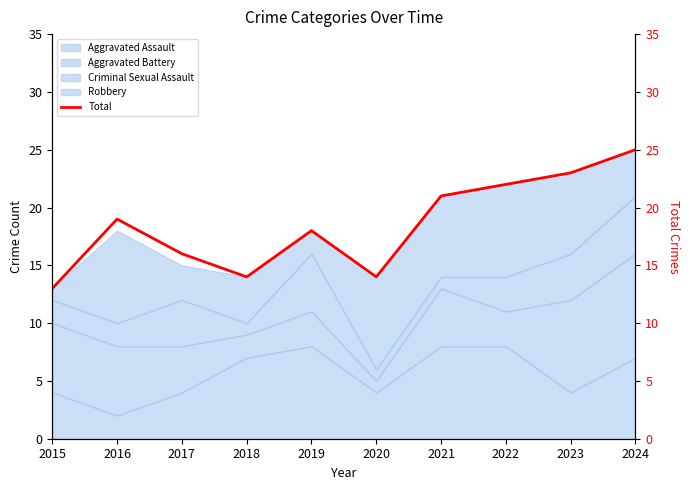

At which category does the data reach its first local valley?

2018